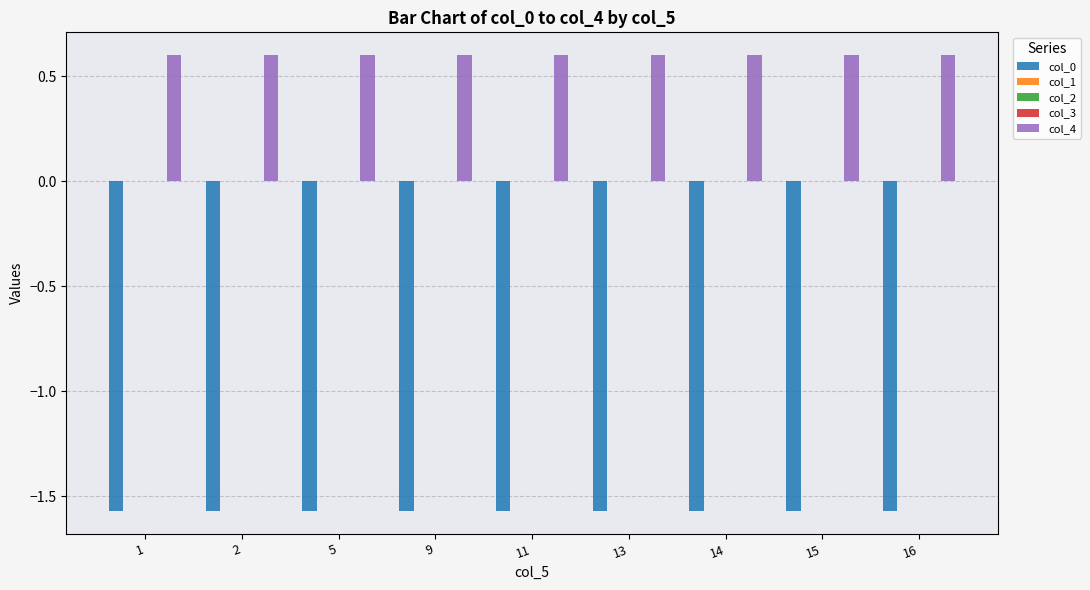

Which series has the largest total across all categories?

col_4